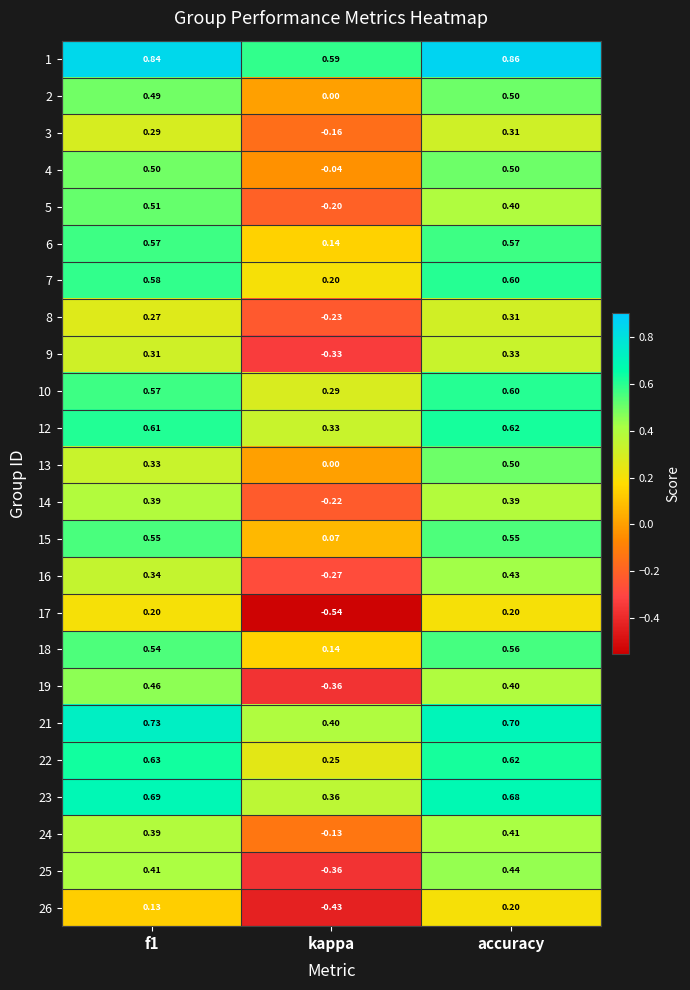

At which label does 26 reach its minimum?

kappa